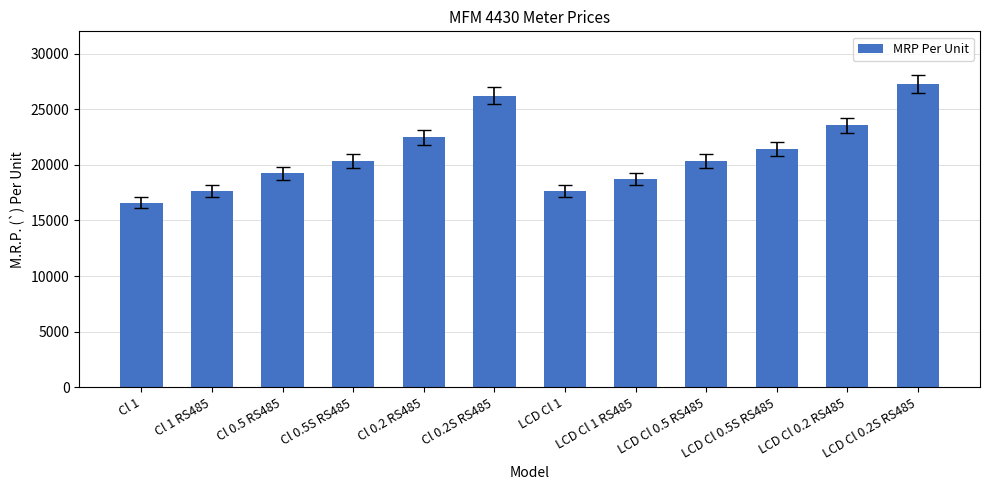

What is the change in value from Cl 0.2 RS485 to LCD Cl 1?

-4815